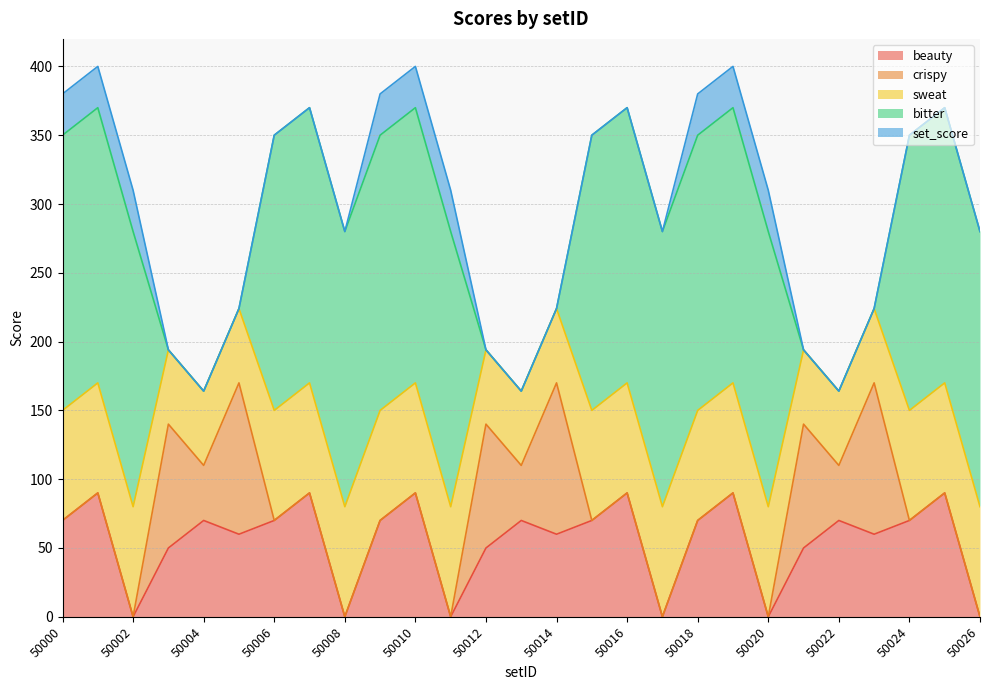

What is the average value of the sweat series?

71